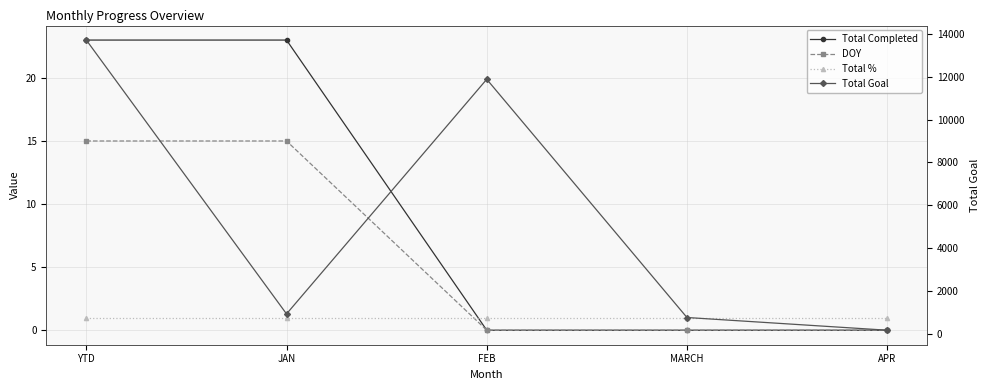

Which category has the lowest value in the Total Goal series?

APR